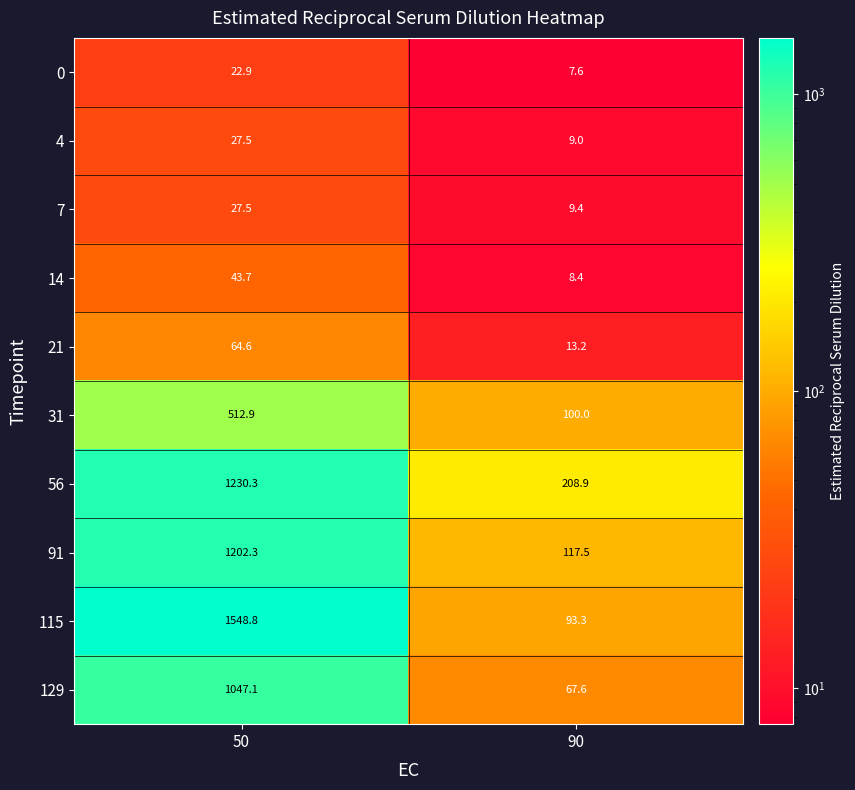

Reading left to right, list all the values displayed in this chart.

0: 50=22.9	90=7.6
4: 50=27.5	90=9.0
7: 50=27.5	90=9.4
14: 50=43.7	90=8.4
21: 50=64.6	90=13.2
31: 50=512.9	90=100.0
56: 50=1230.3	90=208.9
91: 50=1202.3	90=117.5
115: 50=1548.8	90=93.3
129: 50=1047.1	90=67.6